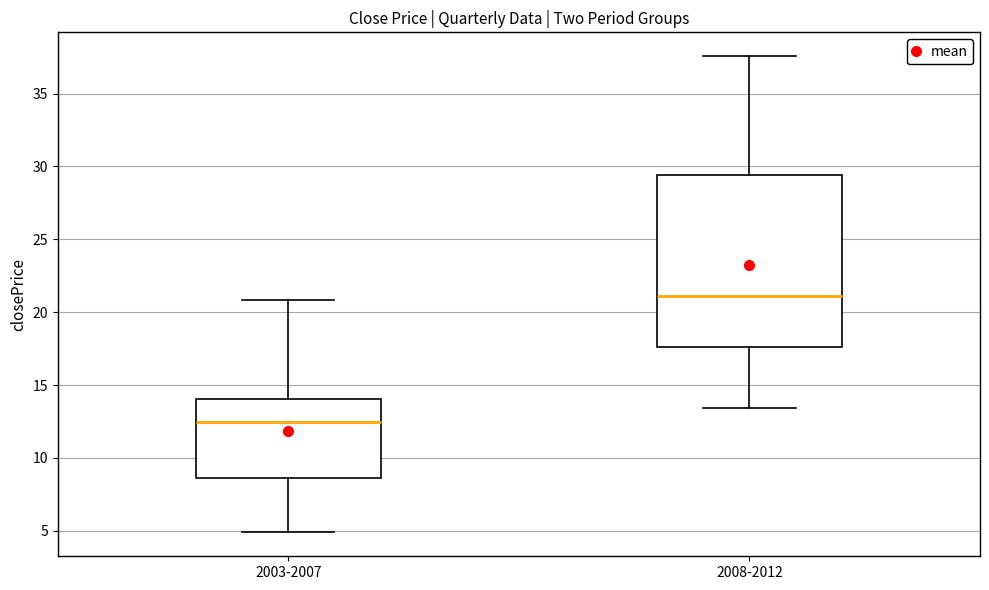

Which box's median line is the highest?

2008-2012